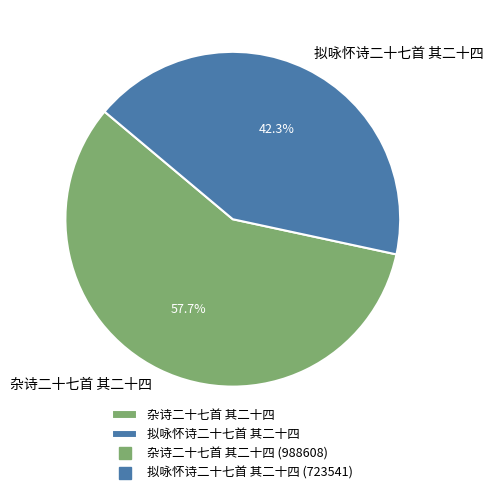

What percentage is NOT represented by 杂诗二十七首 其二十四?

42.3%